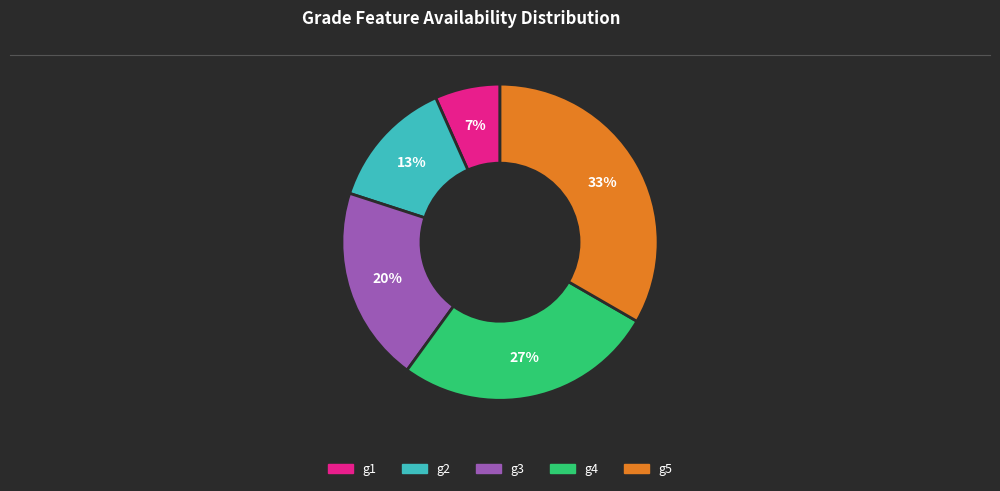

Is there any slice that represents more than half of the pie?

No